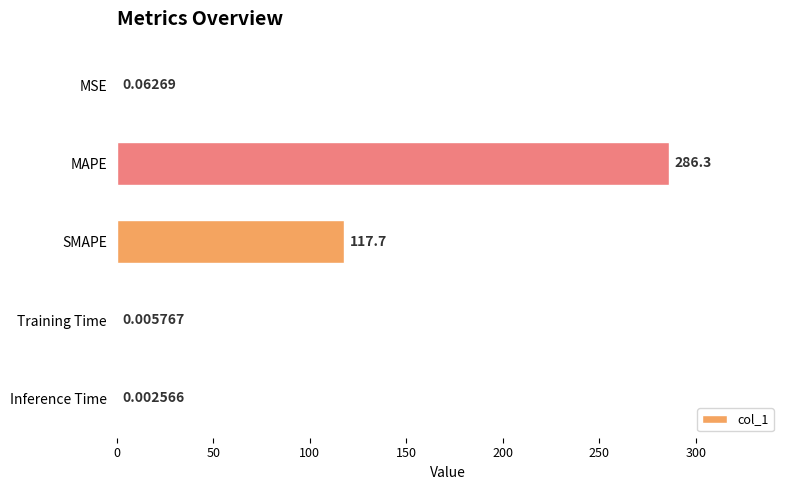

What is the sum of the values at Training Time and MAPE?

286.3